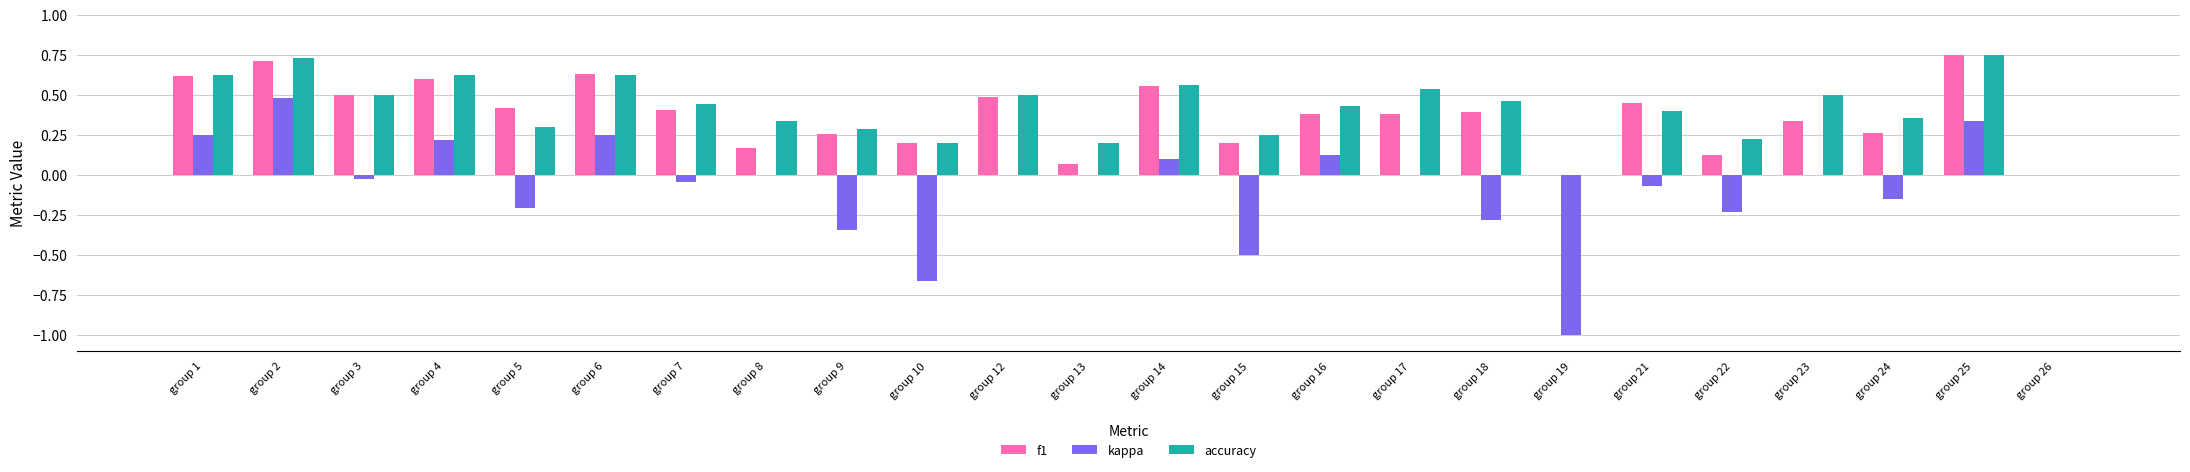

What is the sum of all accuracy values?

9.8